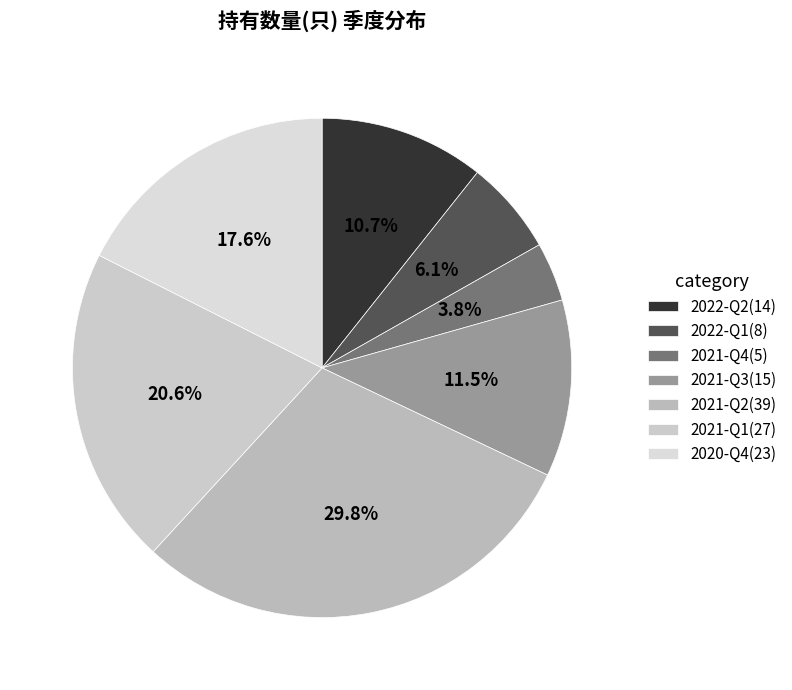

Which category has the smallest portion of the pie?

2021-Q4